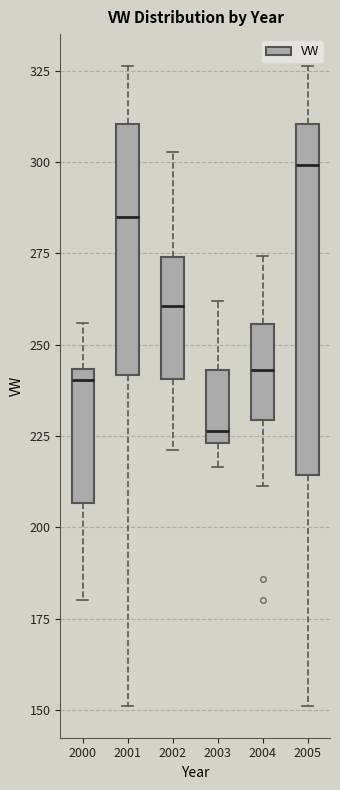

Comparing the boxes themselves (not the whiskers), which one is the tallest?

2005